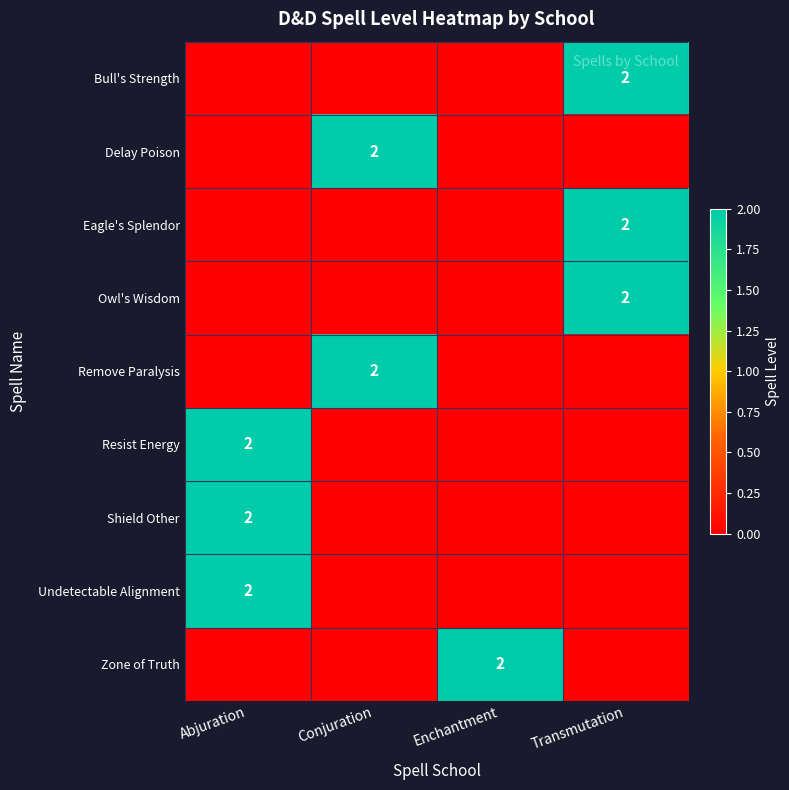

Is it true that Owl's Wisdom equals 1 at Transmutation?

False